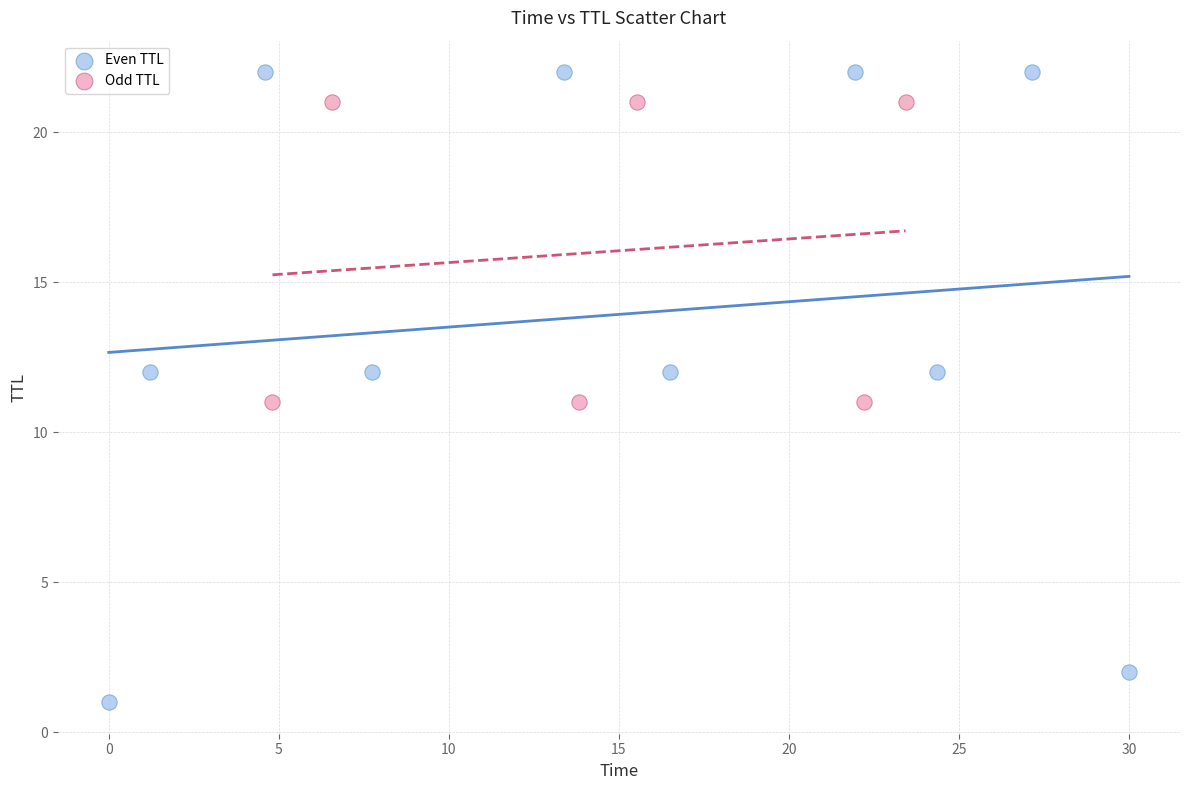

Which series contains the lowest Y value?

Even TTL